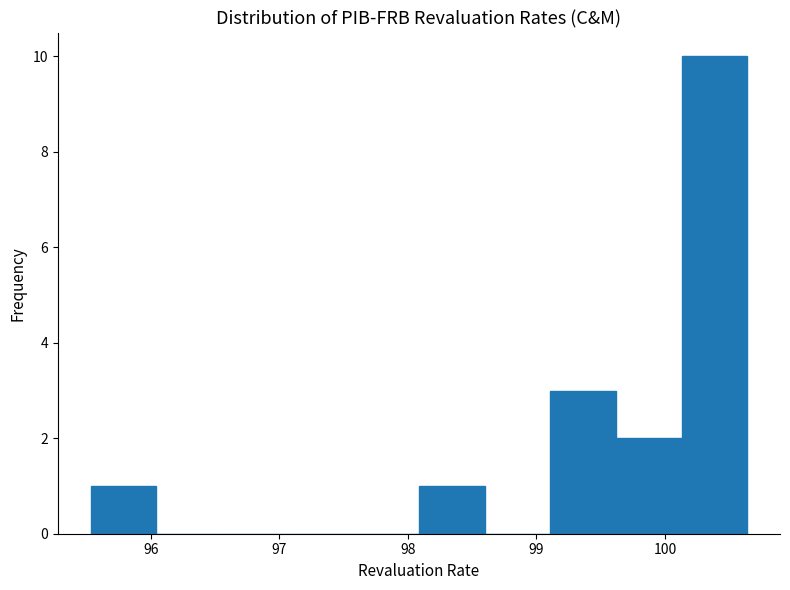

Which range on the x-axis has the tallest bar?

100.1 to 100.6